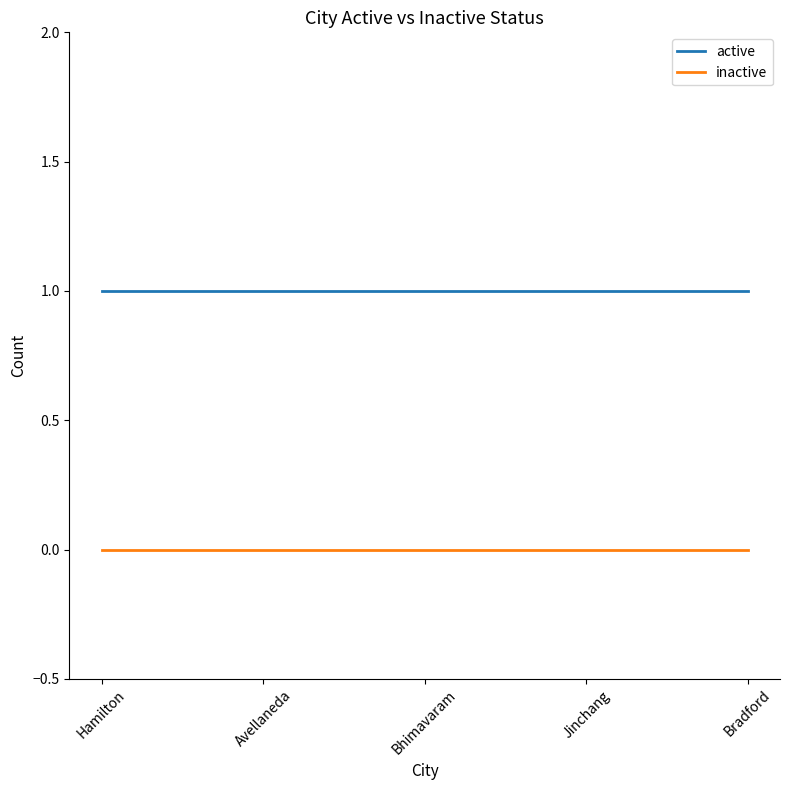

True or false: active has a value of 1 at Avellaneda.

True